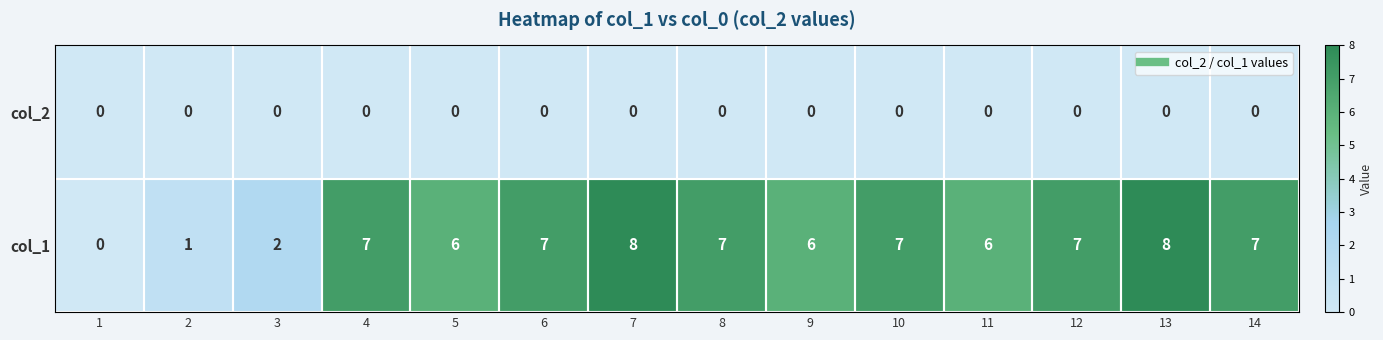

Is the value of col_1 at 11 greater than the value of col_2 at 12?

Yes